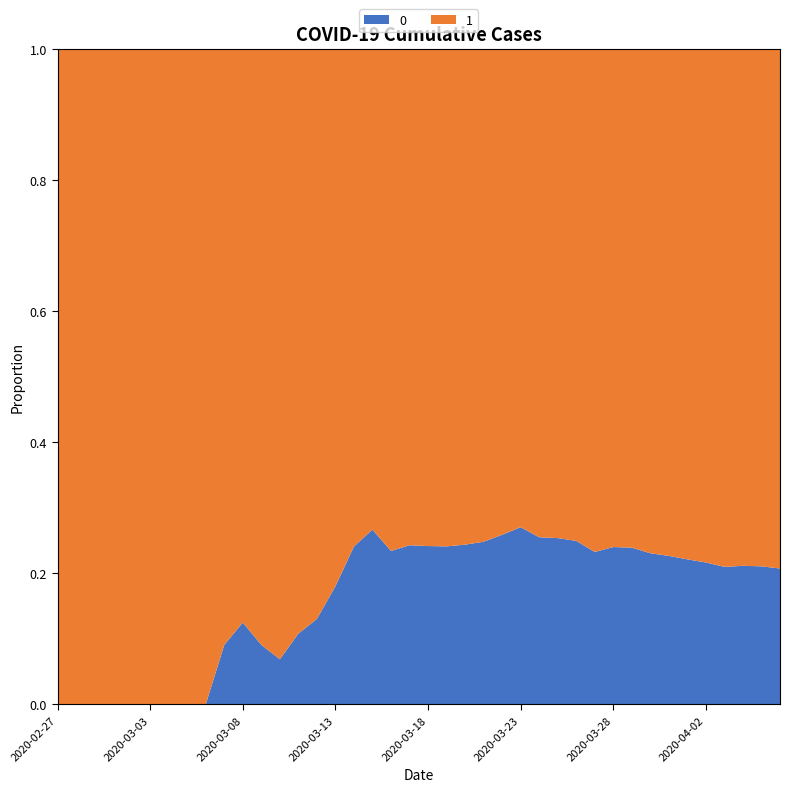

Reading right to left, extract all data points from this chart.

0: 1054	996	950	890	839	781	720	639	578	517	435	384	319	263	225	175	140	108	82	65	51	37	28	20	11	6	4	2	2	2	1	0	0	0	0	0	0	0	0	0
1: 4028	3731	3542	3351	3035	2747	2457	2131	1838	1636	1435	1155	938	768	607	501	424	335	258	204	159	121	77	63	50	40	33	27	20	14	10	9	9	8	6	5	4	4	4	3